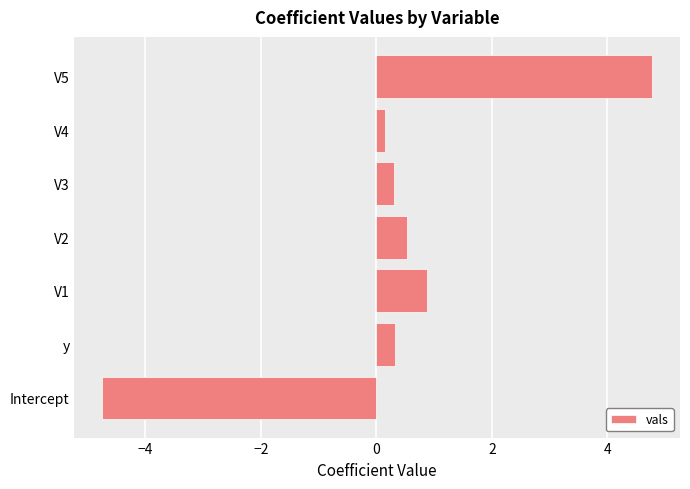

True or false: the data shows 0.4 at V1.

False